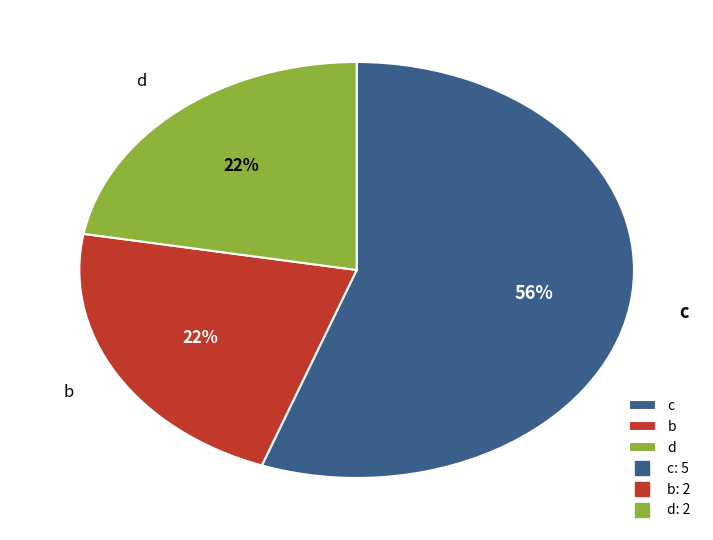

Approximately how many times larger is the value at b compared to c?

0.4